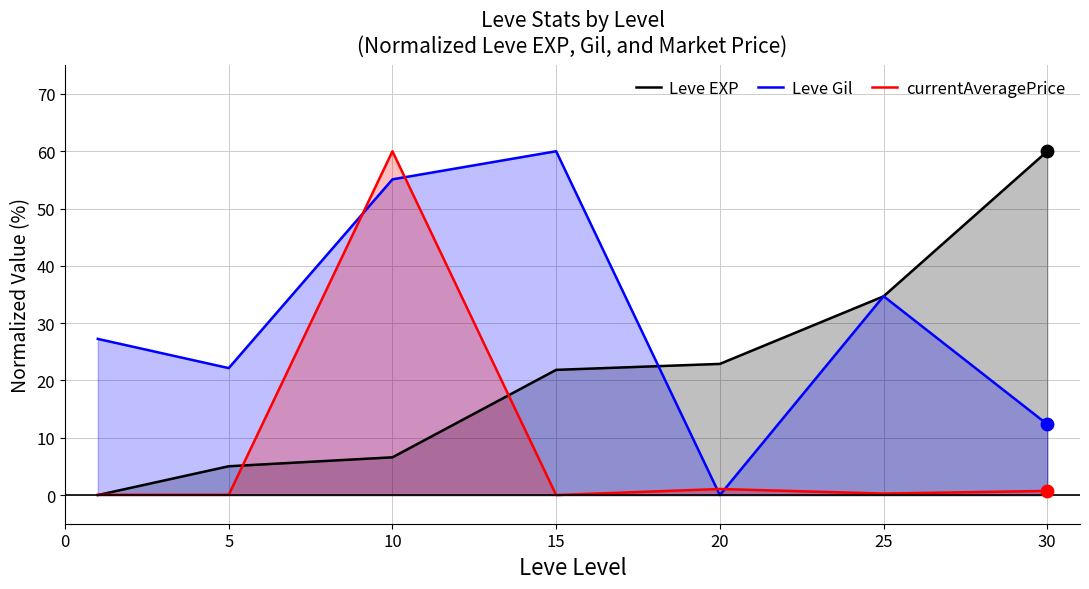

Which series has the largest total across all categories?

Leve Gil